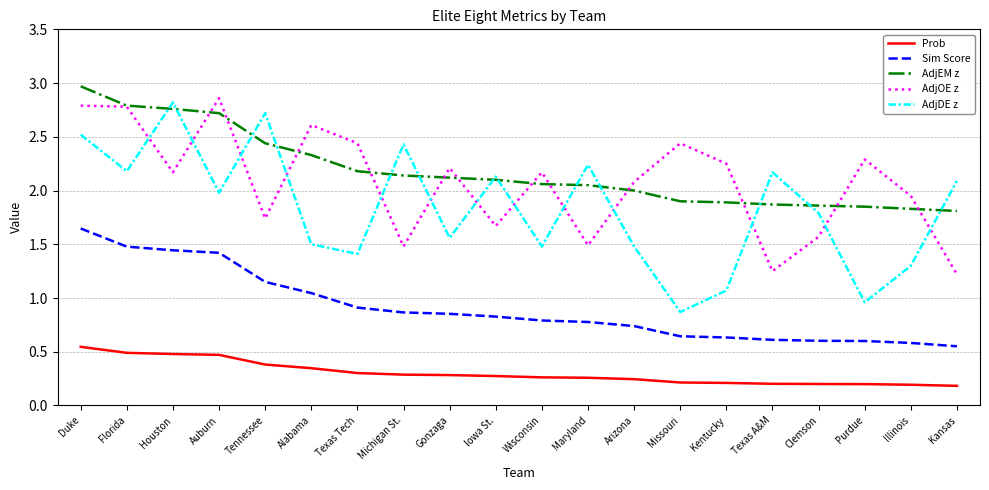

Is the value of AdjEM z at Tennessee greater than the value of Sim Score at Iowa St.?

Yes